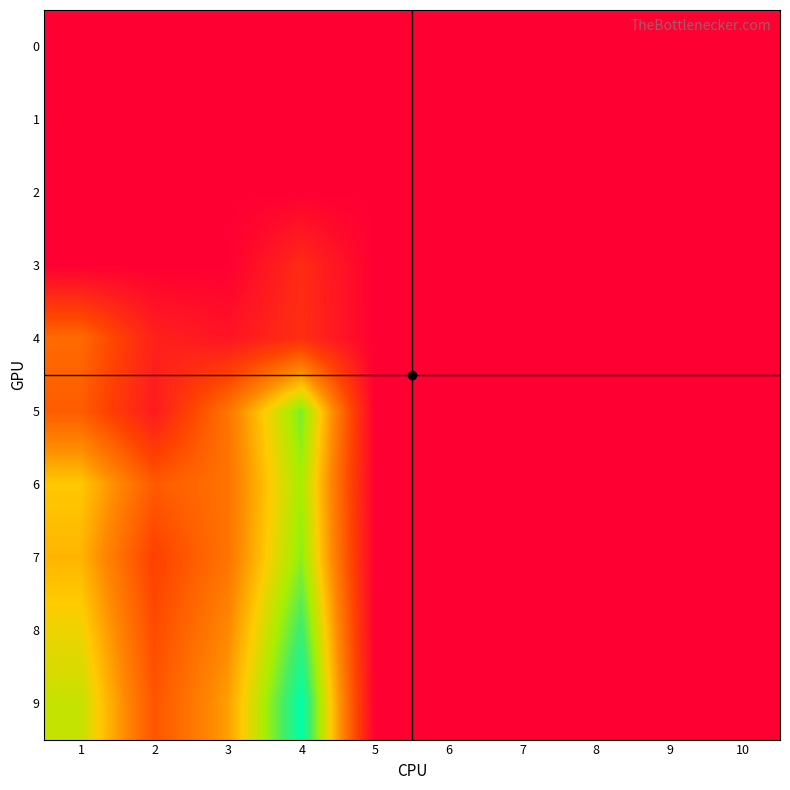

Which series has the widest spread of values?

9